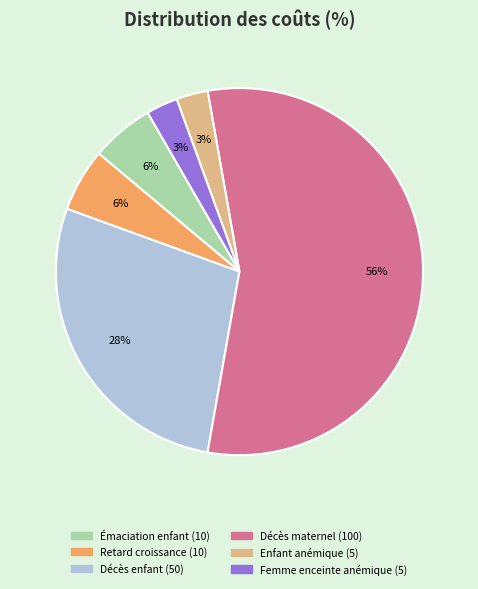

To the nearest percent, what is the average slice percentage?

17%